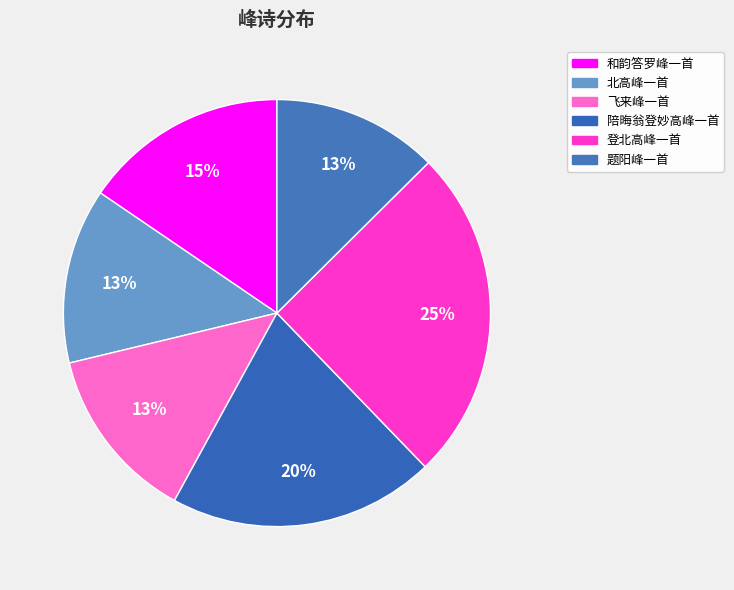

What is the smallest slice in the pie chart?

题阳峰一首